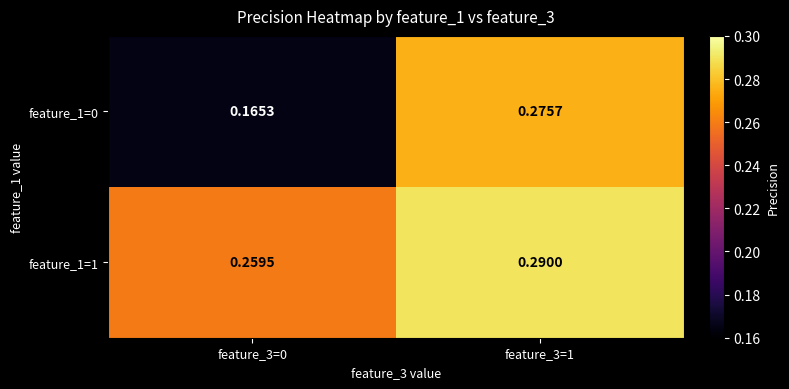

Is the value of feature_1=0 at feature_3=1 greater than the value of feature_1=1 at feature_3=0?

Yes